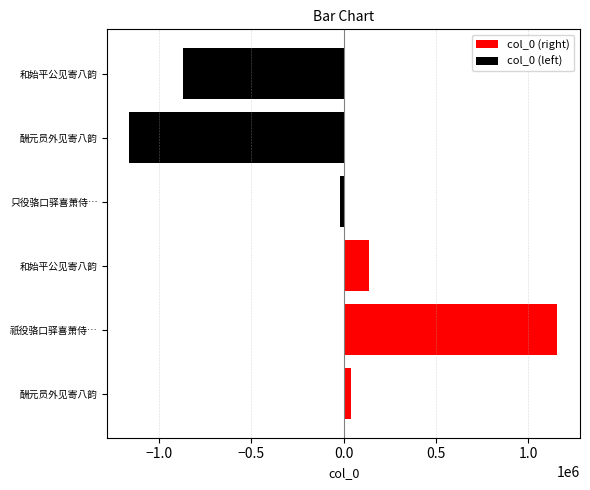

What are all the series names shown in the legend?

col_0 (right), col_0 (left)